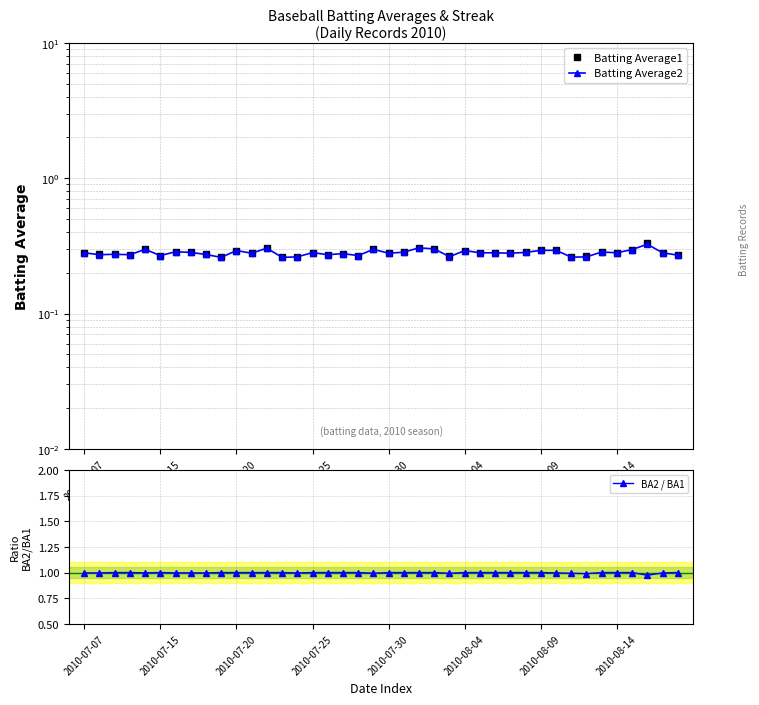

Does the chart display data point markers on the line(s)?

Yes